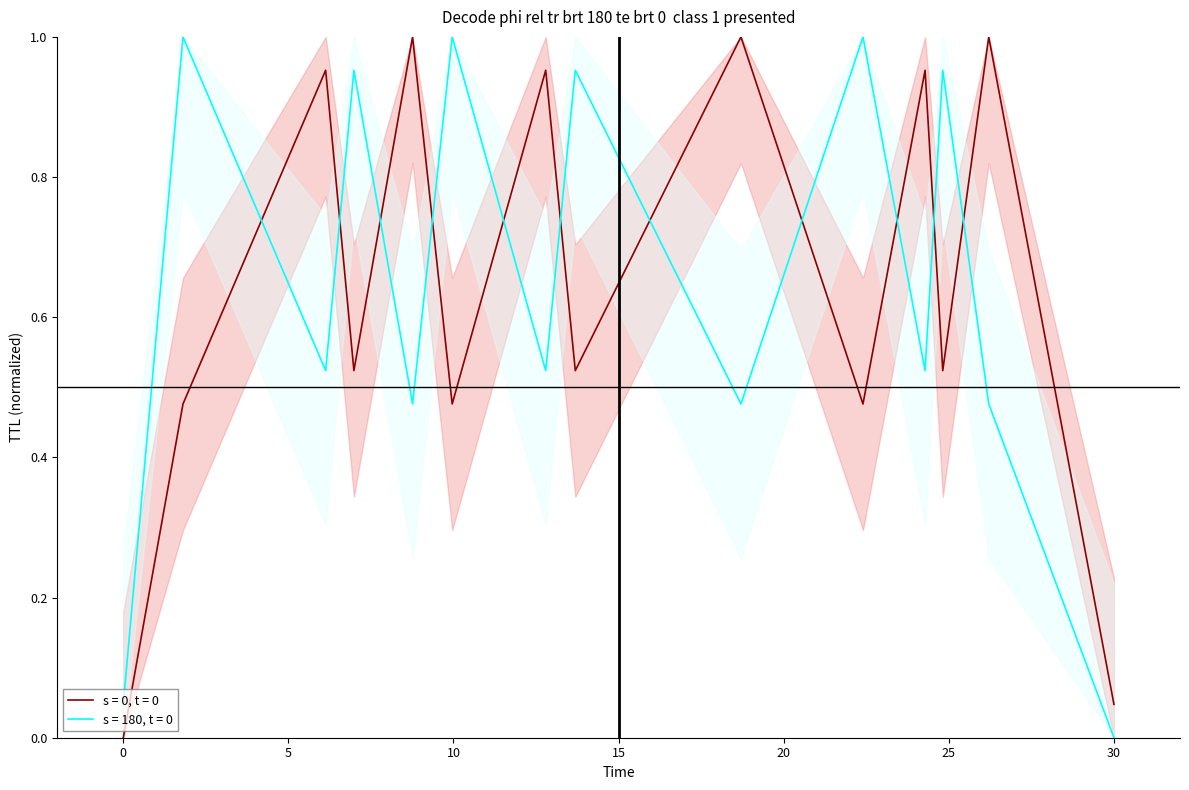

Count the number of categories in the chart.

14